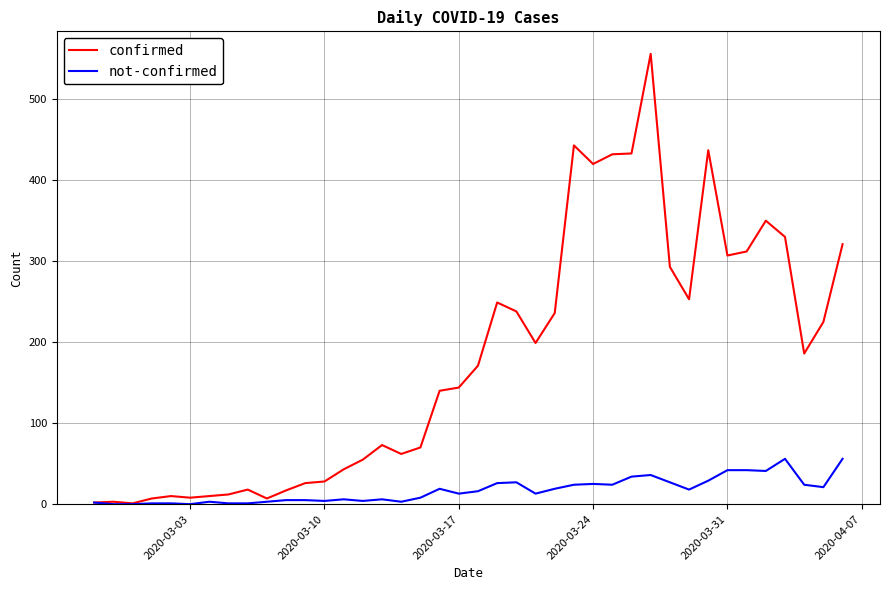

Which series has the widest spread of values?

confirmed